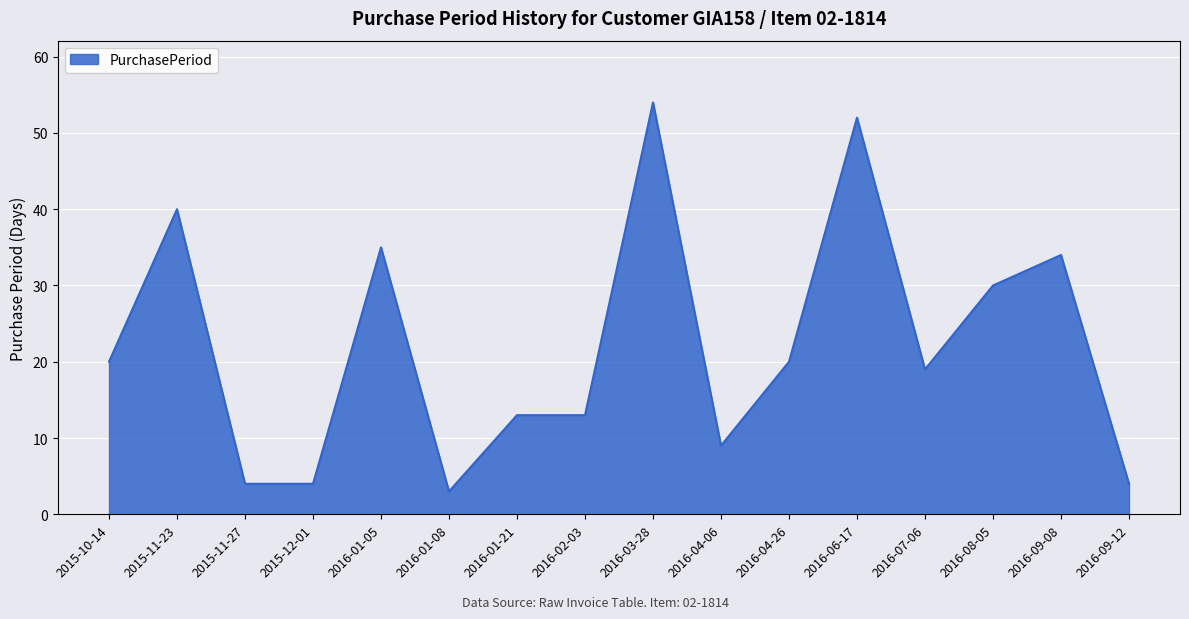

True or false: the data has more than 2 interior local peaks.

True